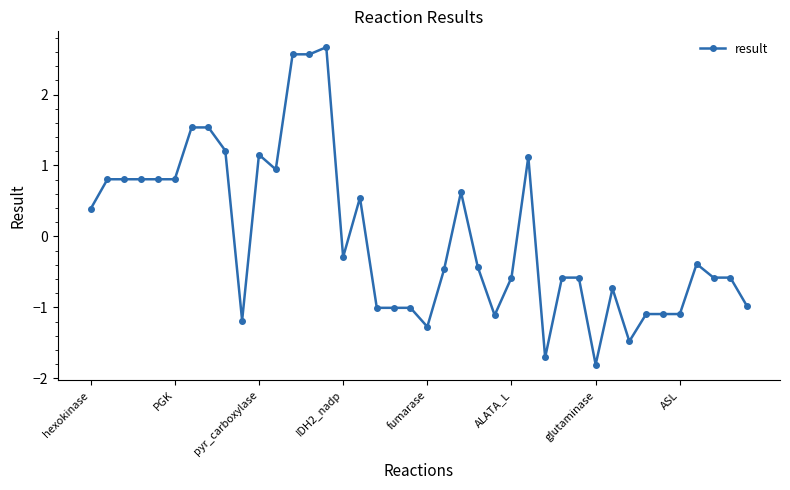

What is the maximum value shown in the chart?

2.7